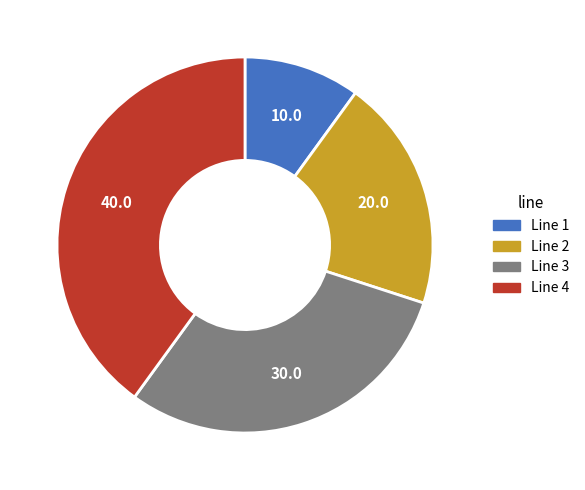

True or false: Line 1 accounts for 10% of the total.

True